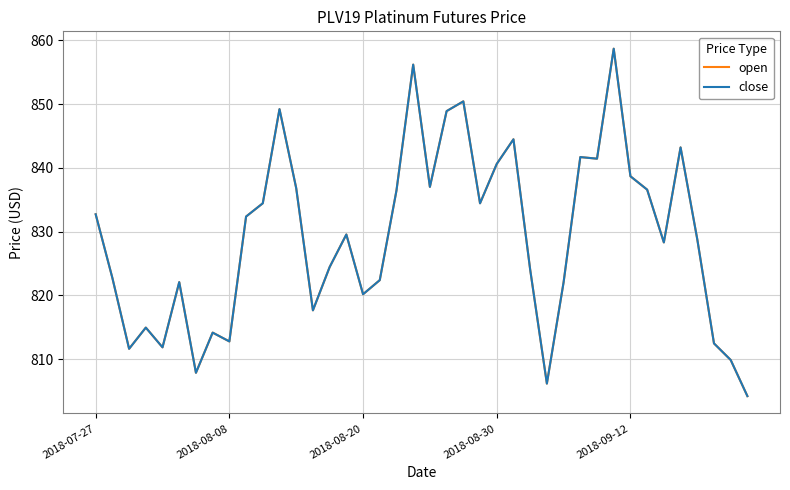

Does the chart display data point markers on the line(s)?

No